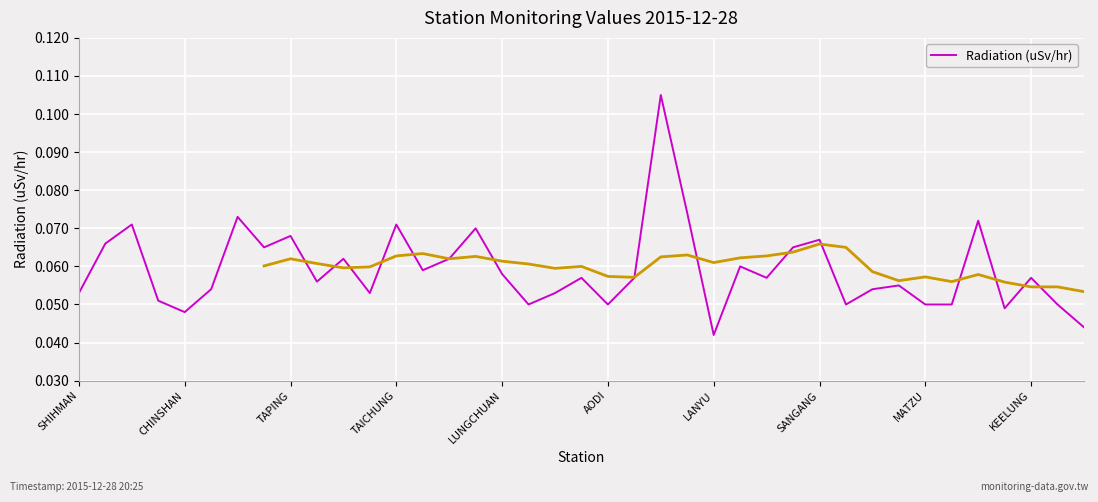

How many interior local peaks (higher than both neighbors) does the data have?

13